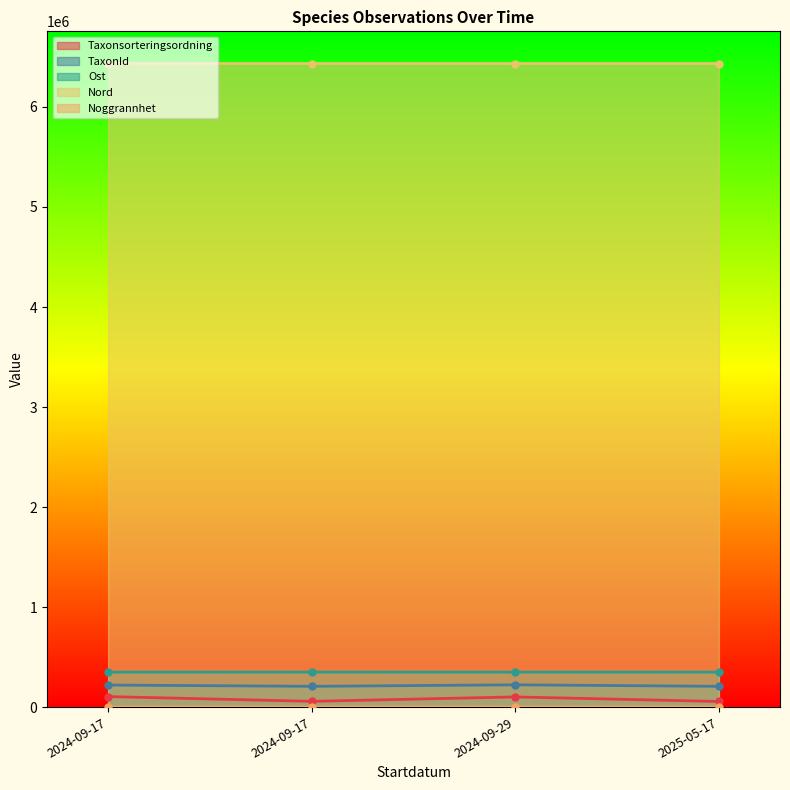

The value of Taxonsorteringsordning at 2024-09-17 is 58148. True or false?

True